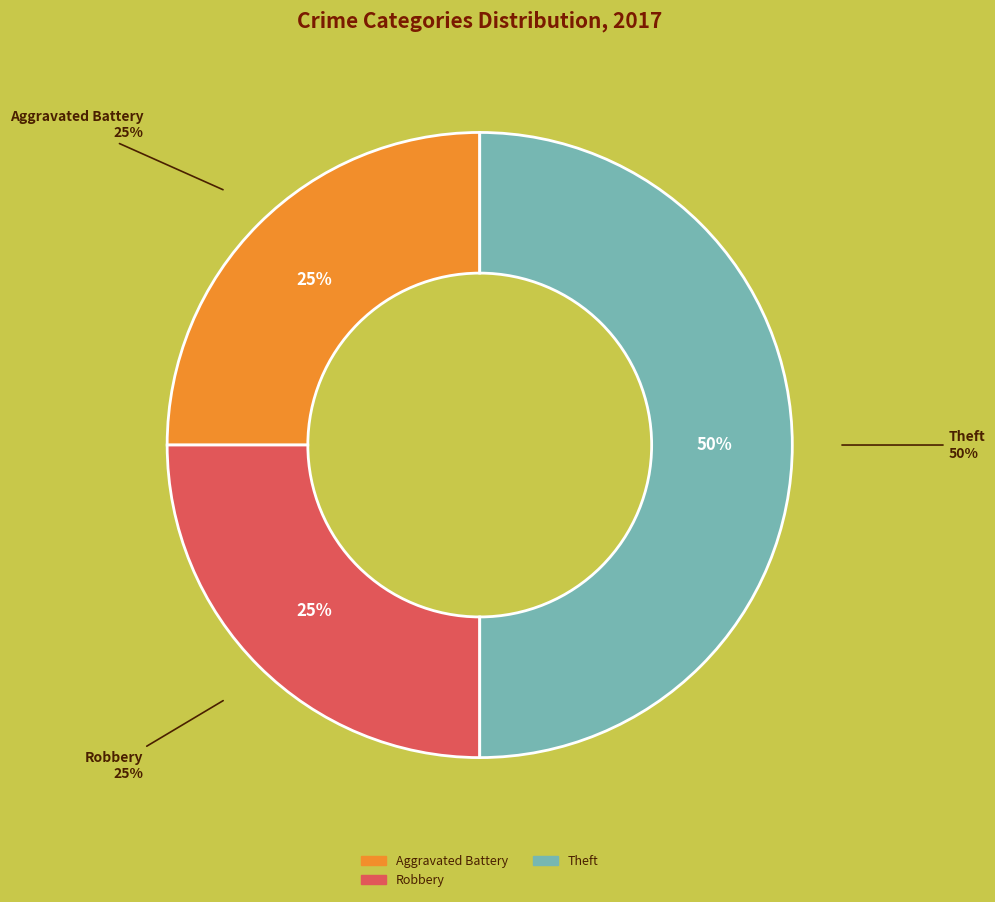

What percentage is the Aggravated Battery slice, to the nearest percent?

25%